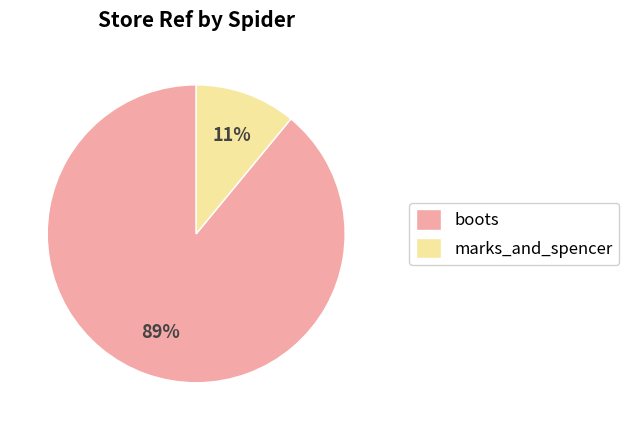

Which category has the smallest portion of the pie?

marks_and_spencer